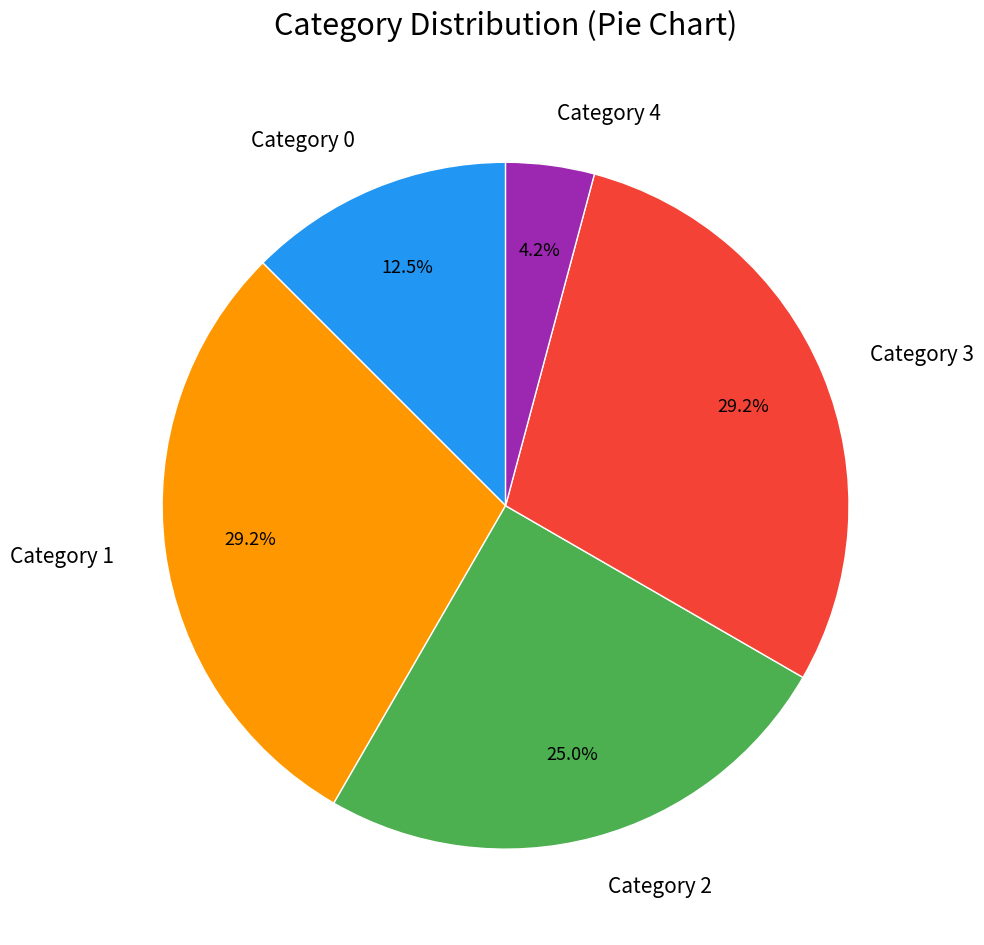

What is the smallest slice in the pie chart?

Category 4